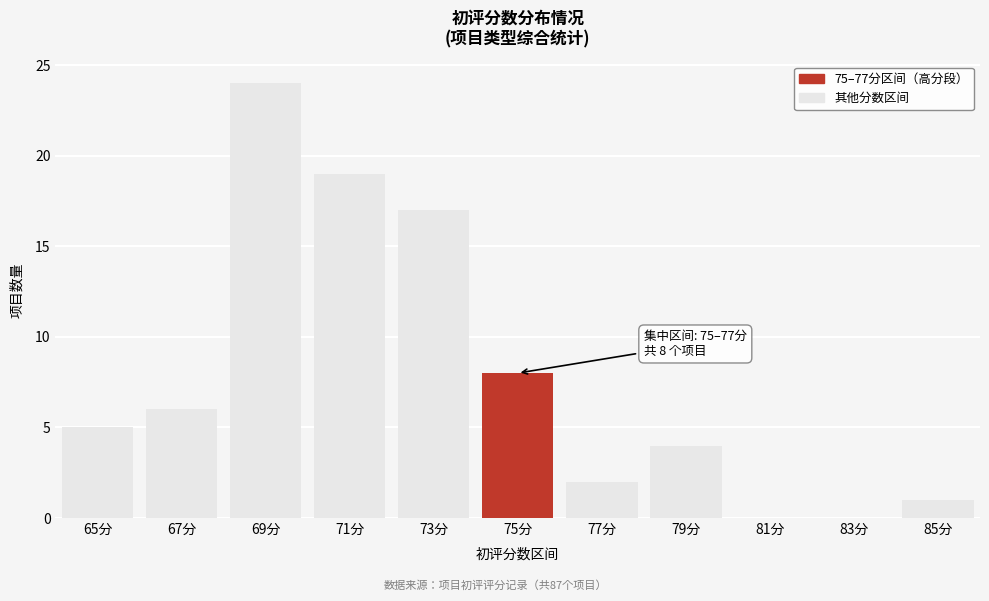

Reading left to right, transcribe all the data shown in this chart.

65分=5	67分=6	69分=24	71分=19	73分=17	75分=8	77分=2	79分=4	81分=0	83分=0	85分=1